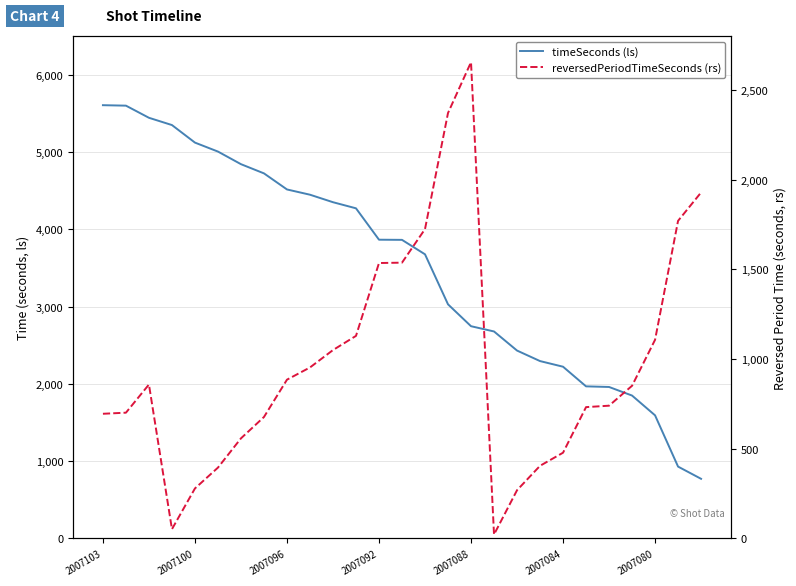

What is the lowest value of the reversedPeriodTimeSeconds (rs) series?

22